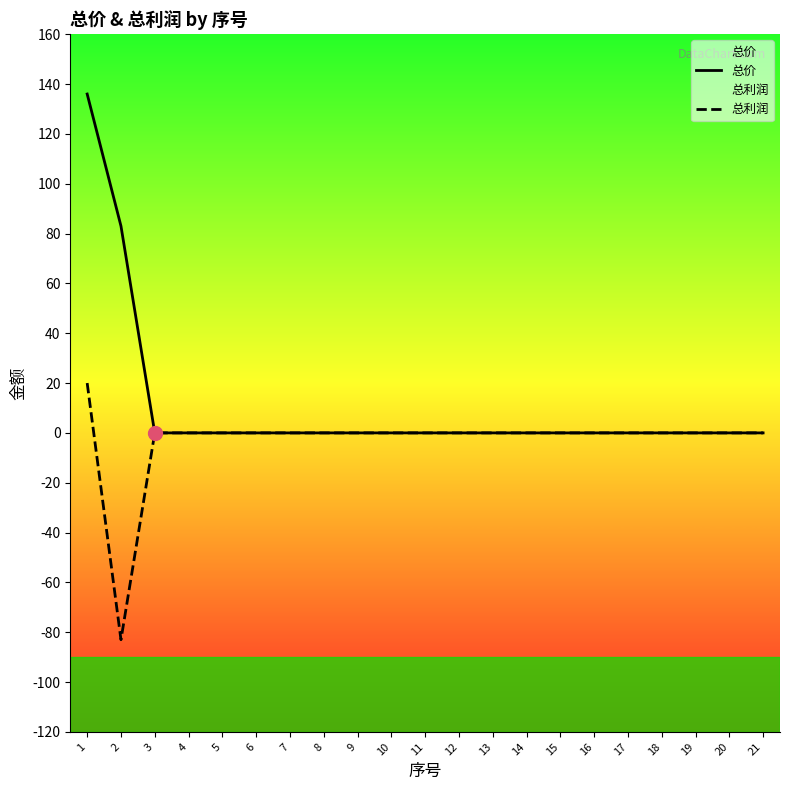

Which label corresponds to the smallest value in the chart?

2